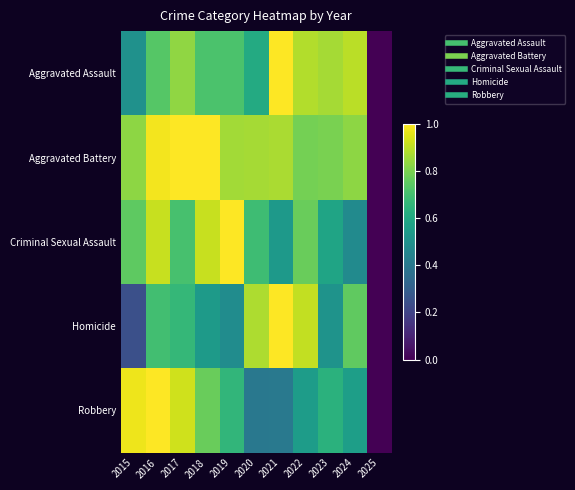

Rank the series by their maximum value, from lowest to highest.

Aggravated Assault, Aggravated Battery, Criminal Sexual Assault, Homicide, Robbery